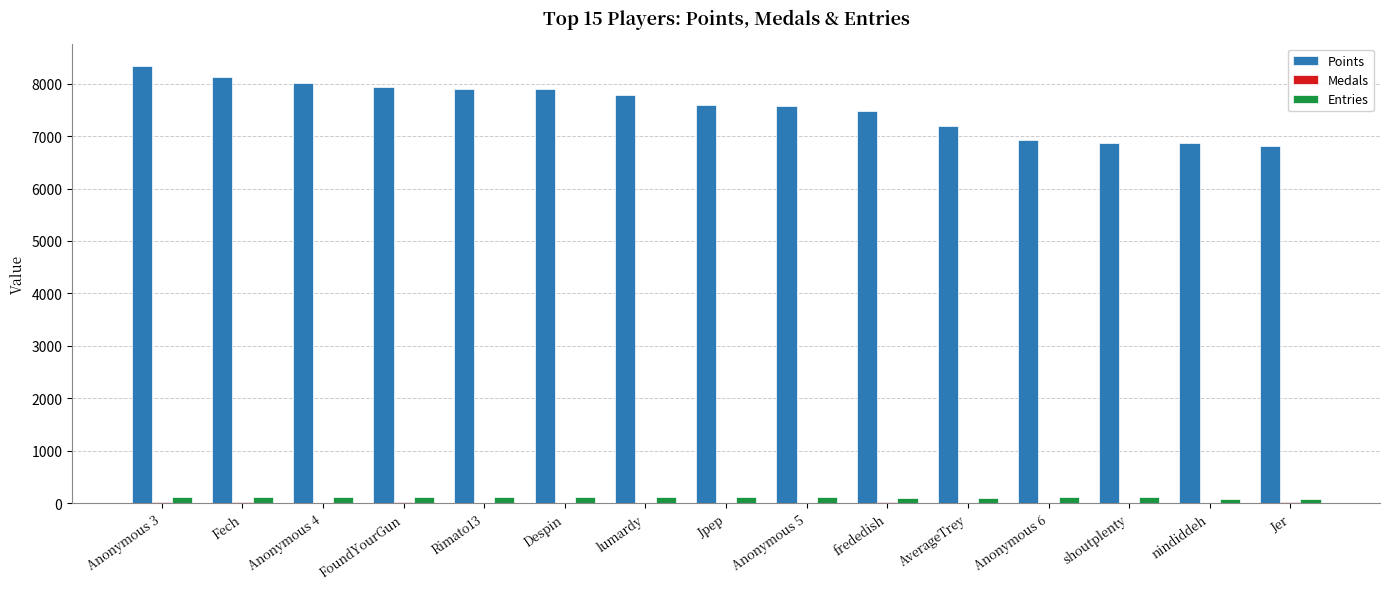

True or false: Points has a value of 11668 at Anonymous 5.

False